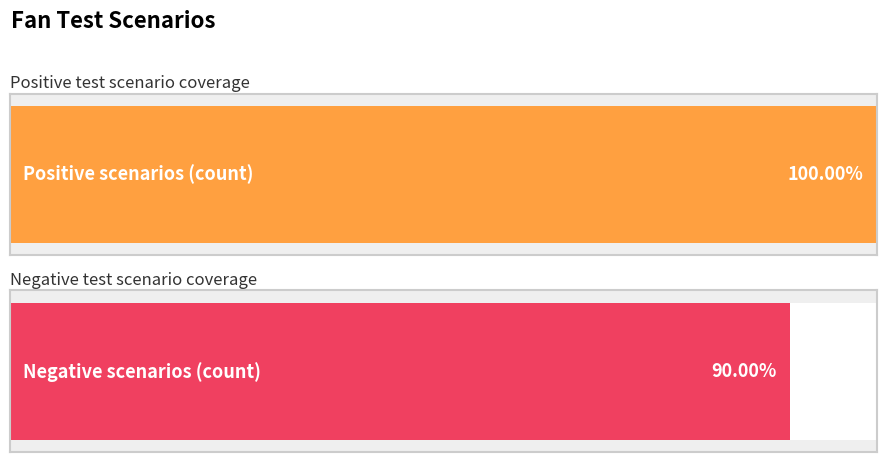

What is the lowest value of the Positive scenarios series?

1